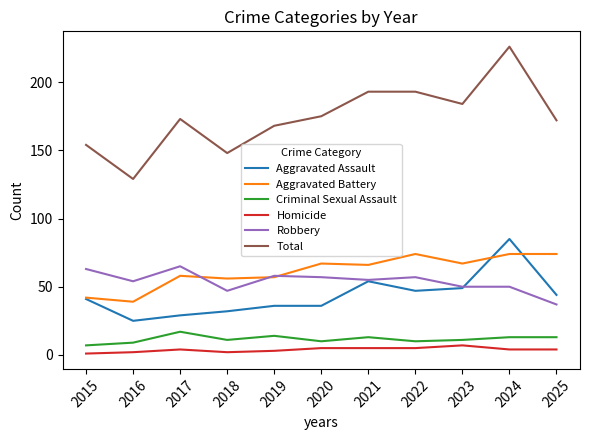

What is the sum of the Aggravated Battery values at 2018 and 2019?

113